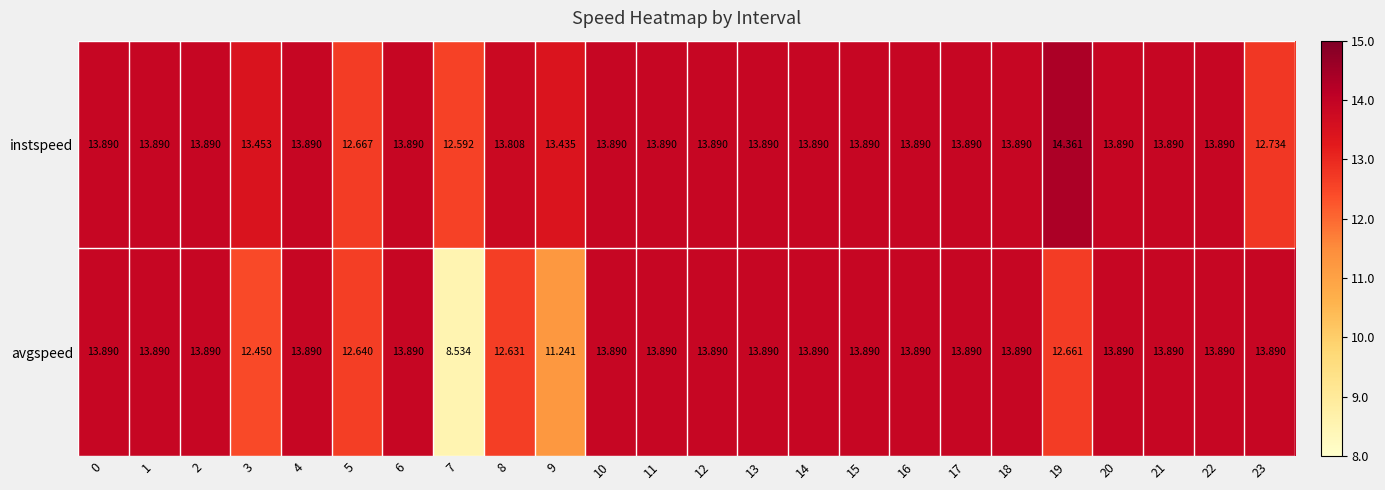

Which series has the largest total across all categories?

instspeed